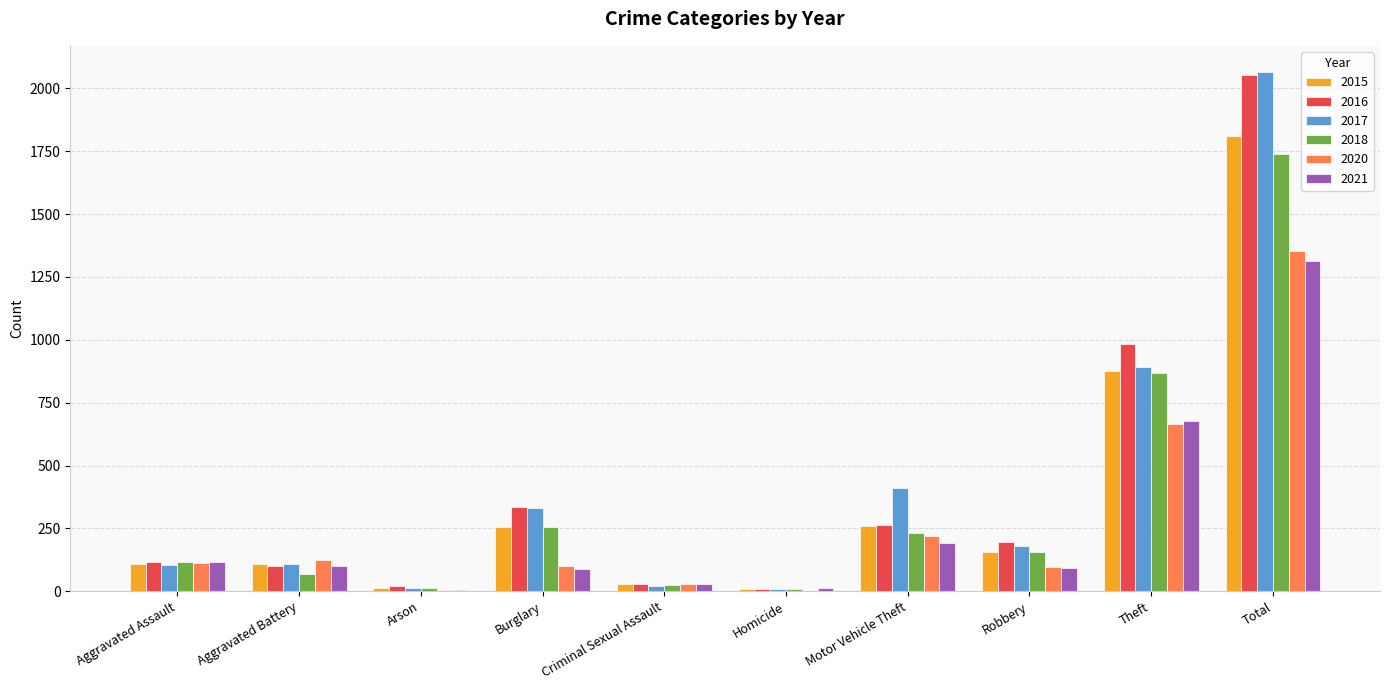

At which label does 2017 reach its peak?

Total